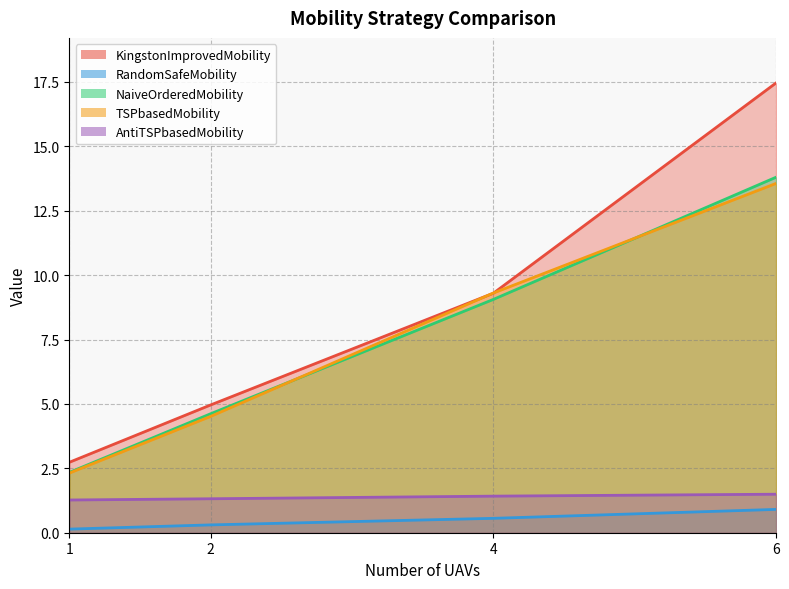

True or false: NaiveOrderedMobility has a value of 15.1 at 4.

False